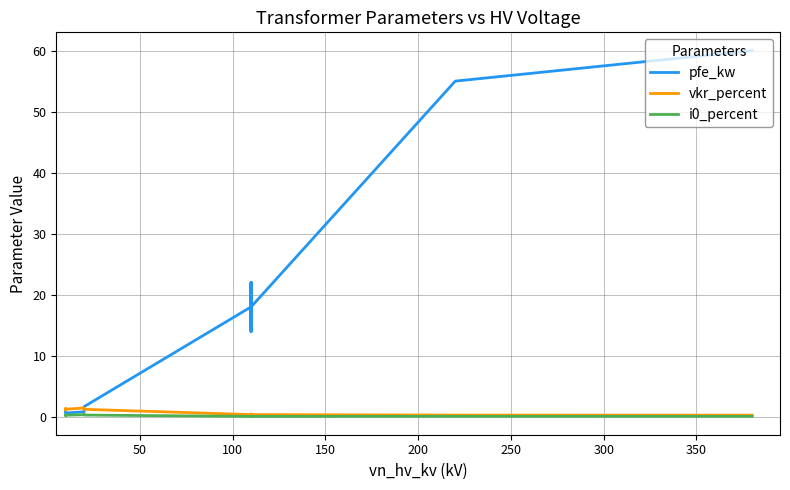

Reading left to right, list all the values displayed in this chart.

pfe_kw: 0.9	1.2	0.6	0.8	1.4	1.6	18.0	22.0	14.0	22.0	14.0	18.0	55.0	60.0
vkr_percent: 1.3	1.1	1.2	1.4	1.4	1.2	0.3	0.3	0.4	0.3	0.4	0.3	0.3	0.2
i0_percent: 0.2	0.2	0.2	0.3	0.3	0.3	0.1	0.0	0.1	0.0	0.1	0.1	0.1	0.1